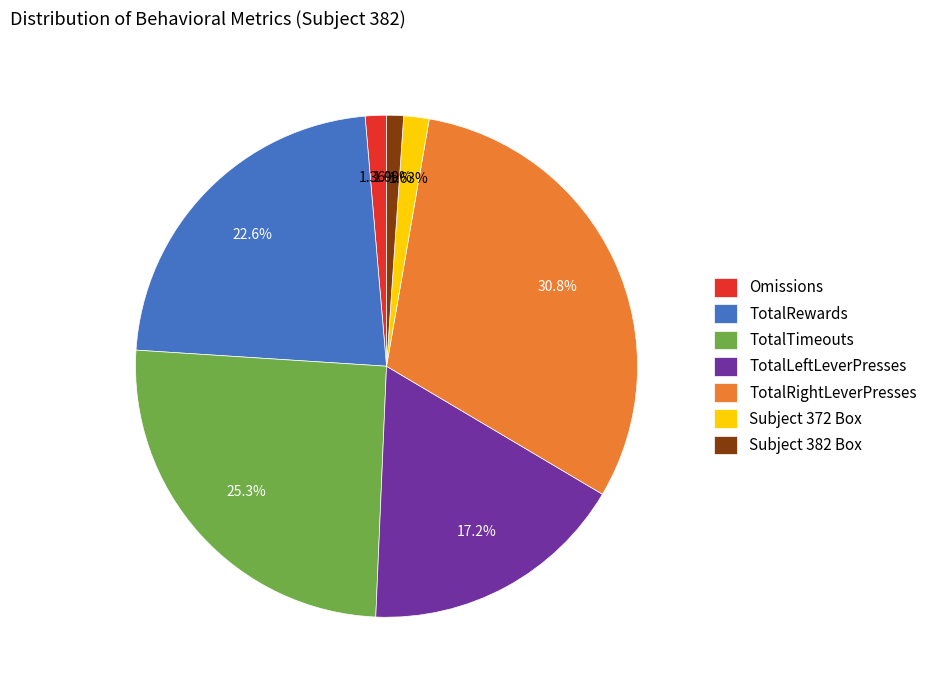

Which category has the biggest portion of the pie?

TotalRightLeverPresses